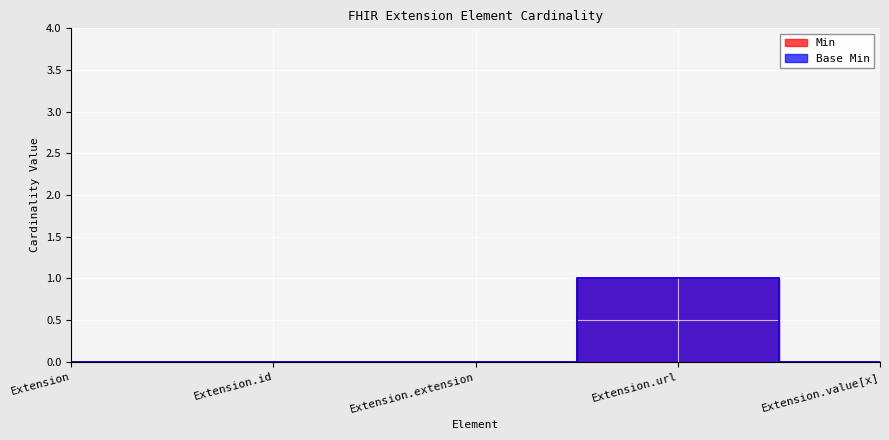

Which series has the largest total across all categories?

Min